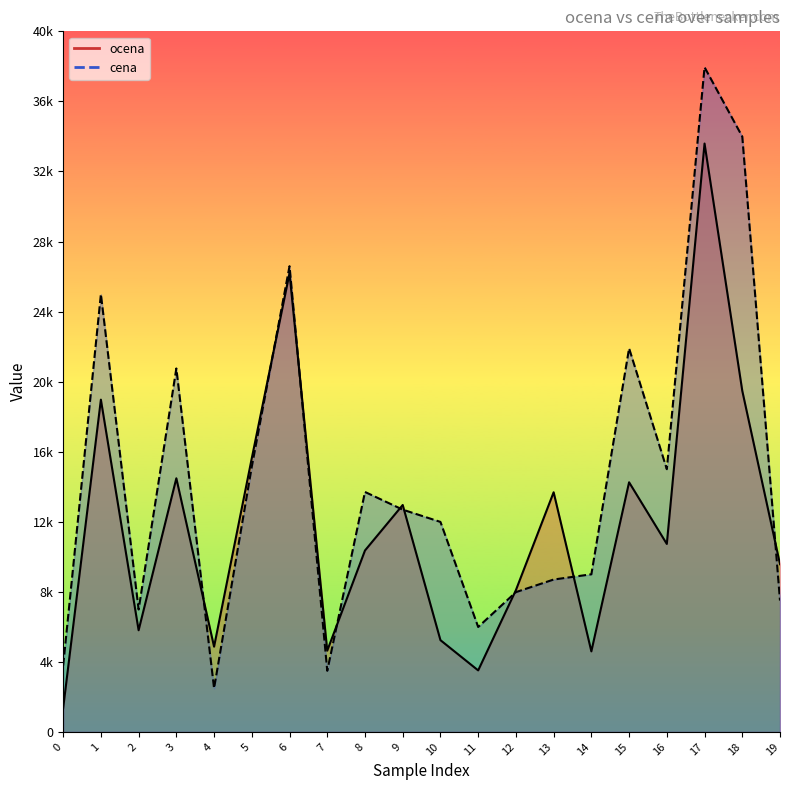

Where is the first local maximum for cena?

1